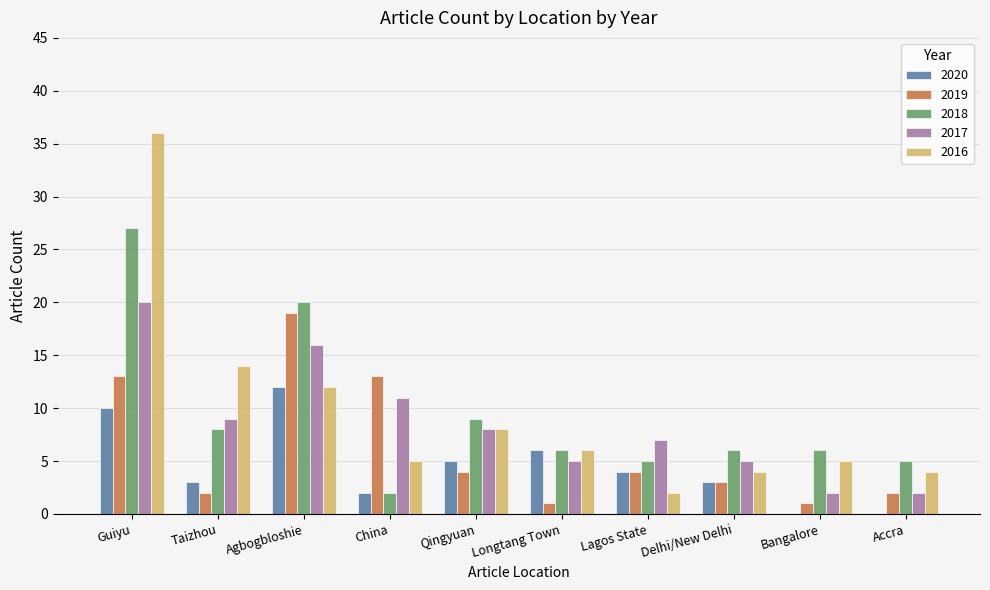

What is the total value across all series at Guiyu?

106